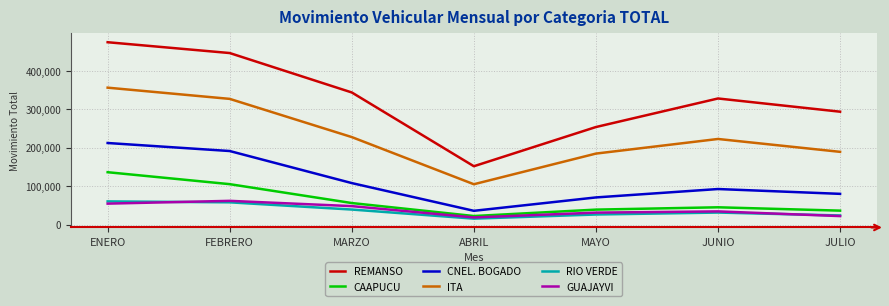

What position from the right is JUNIO?

2